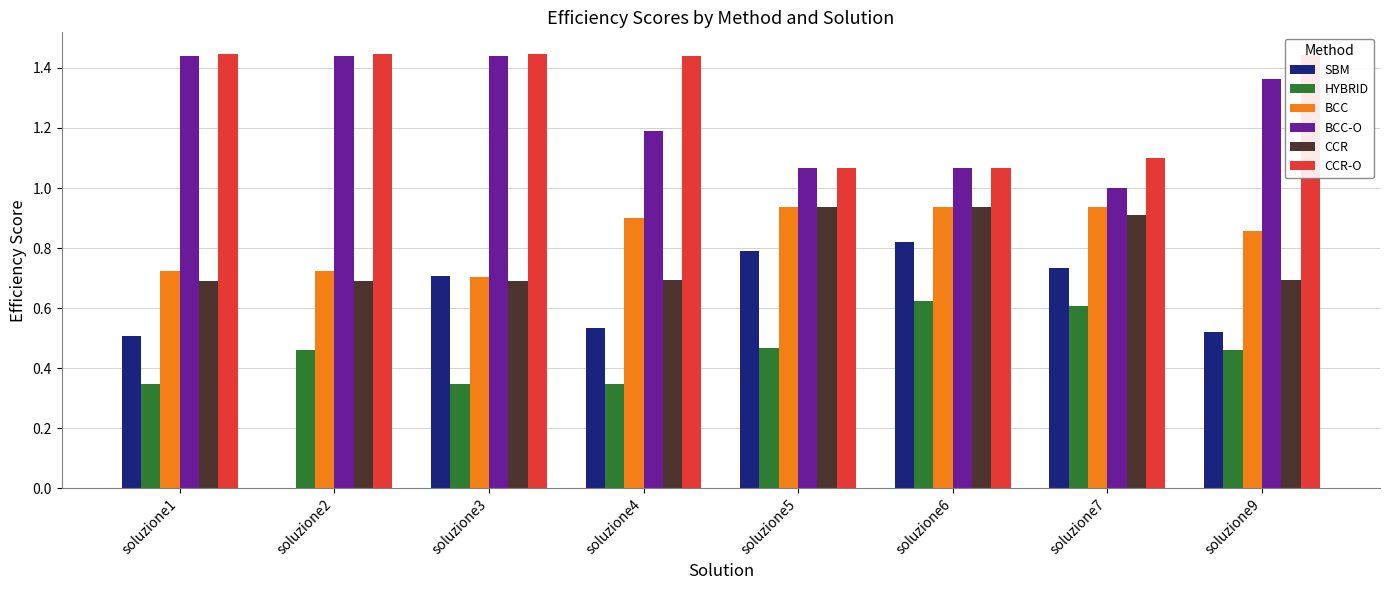

The HYBRID series shows 0.5 at soluzione9. True or false?

True